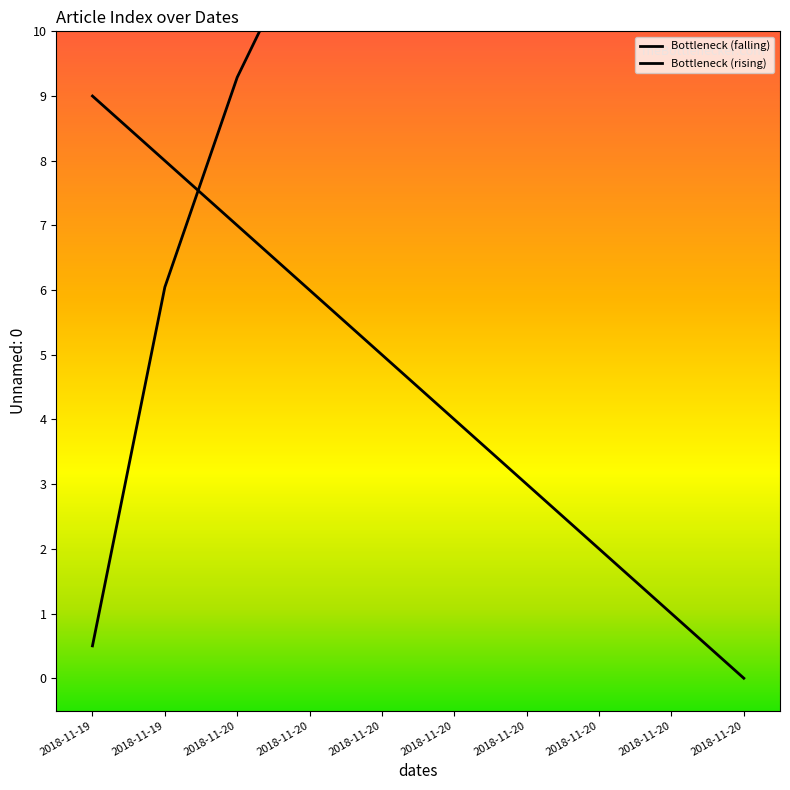

At which label is the value closest to 4?

2018-11-20